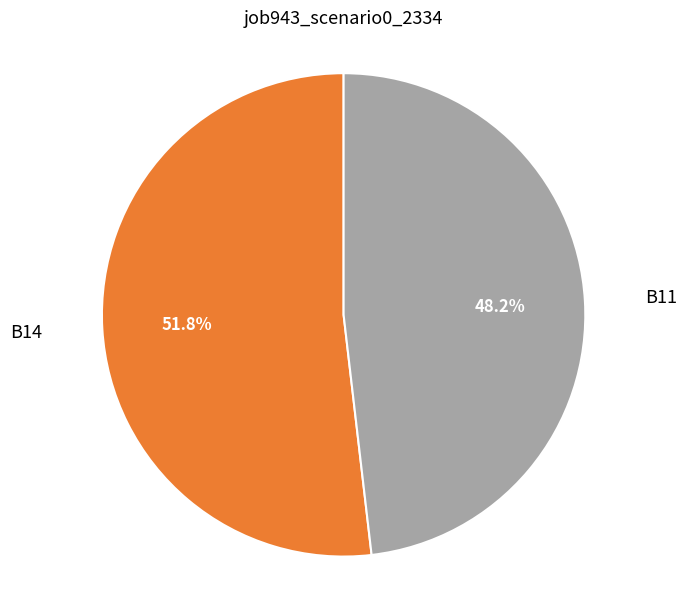

Combined, do B11 and B14 account for over 50%?

Yes